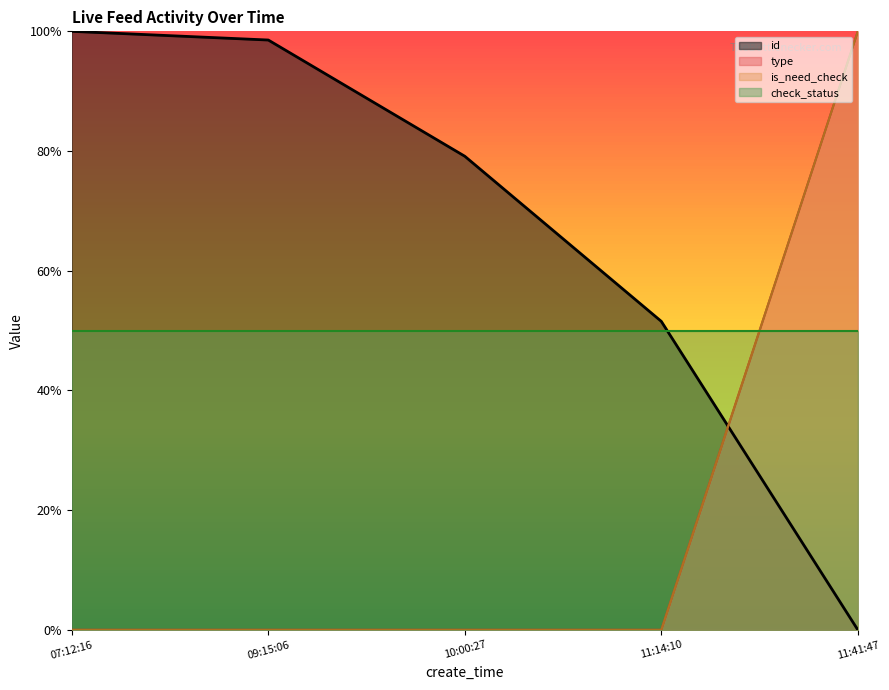

Does the chart display data point markers on the line(s)?

No